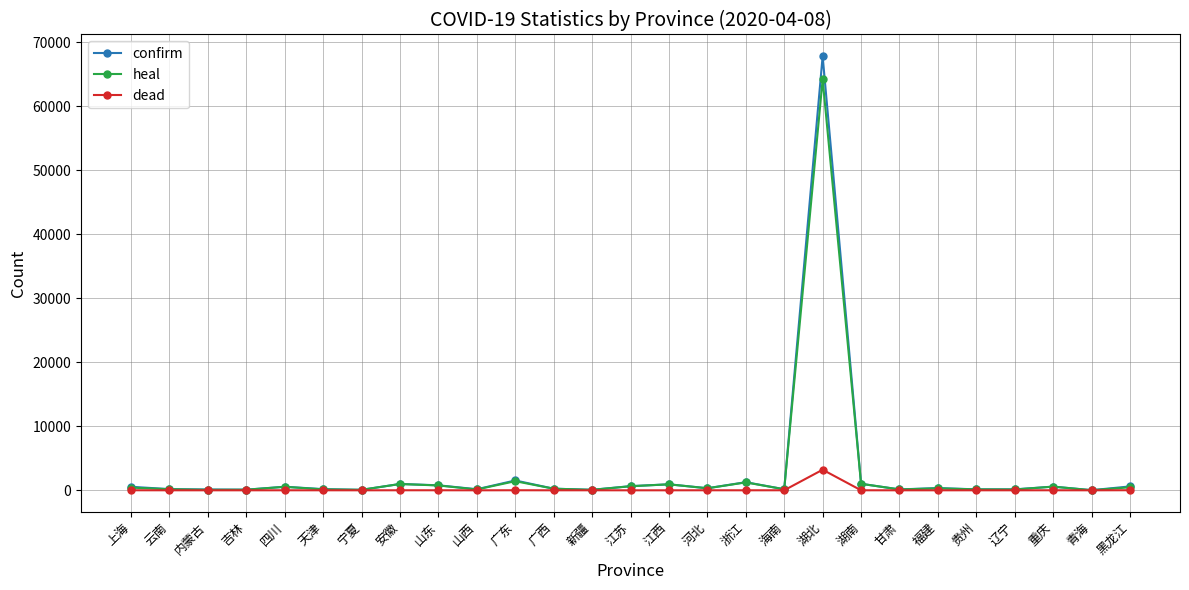

List the series in order of their peak value, lowest first.

dead, heal, confirm